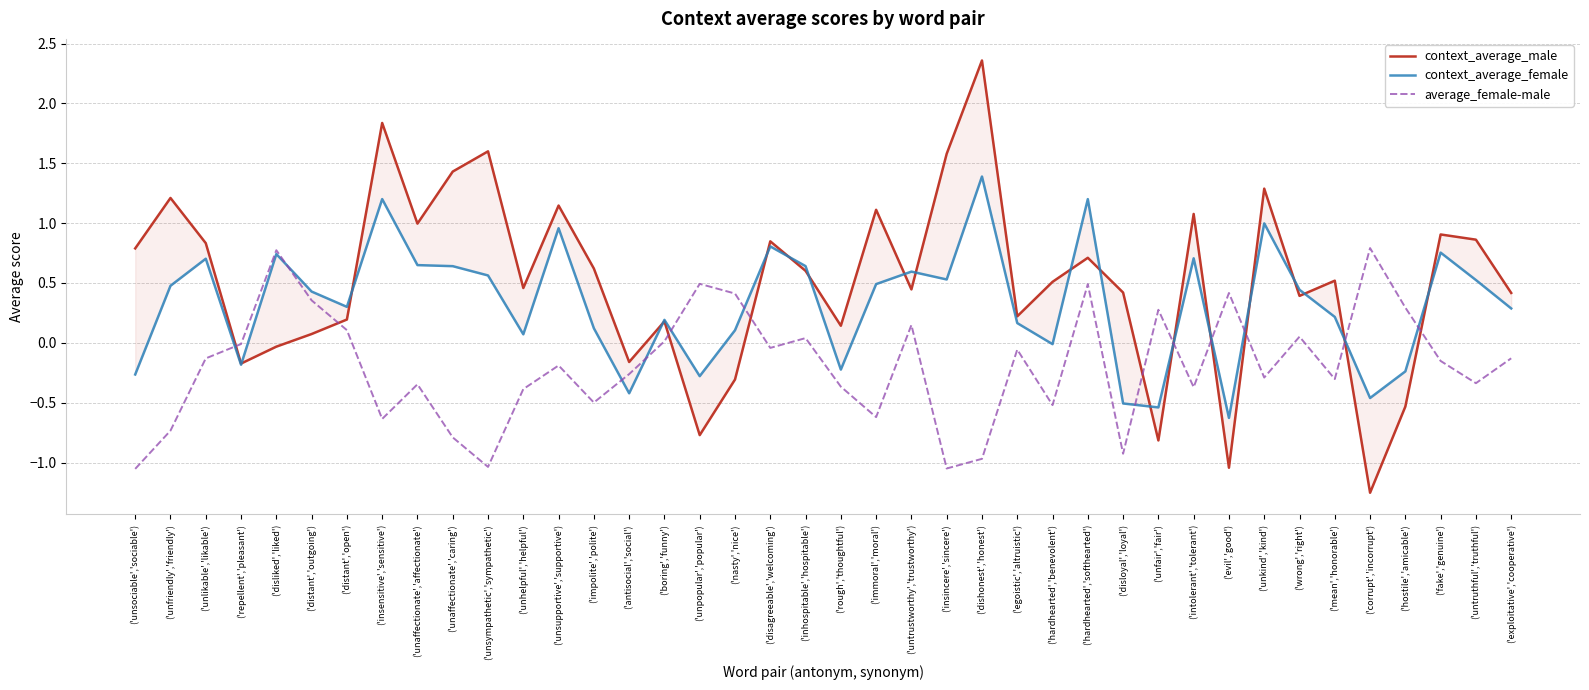

List the series in order of their peak value, lowest first.

average_female-male, context_average_female, context_average_male